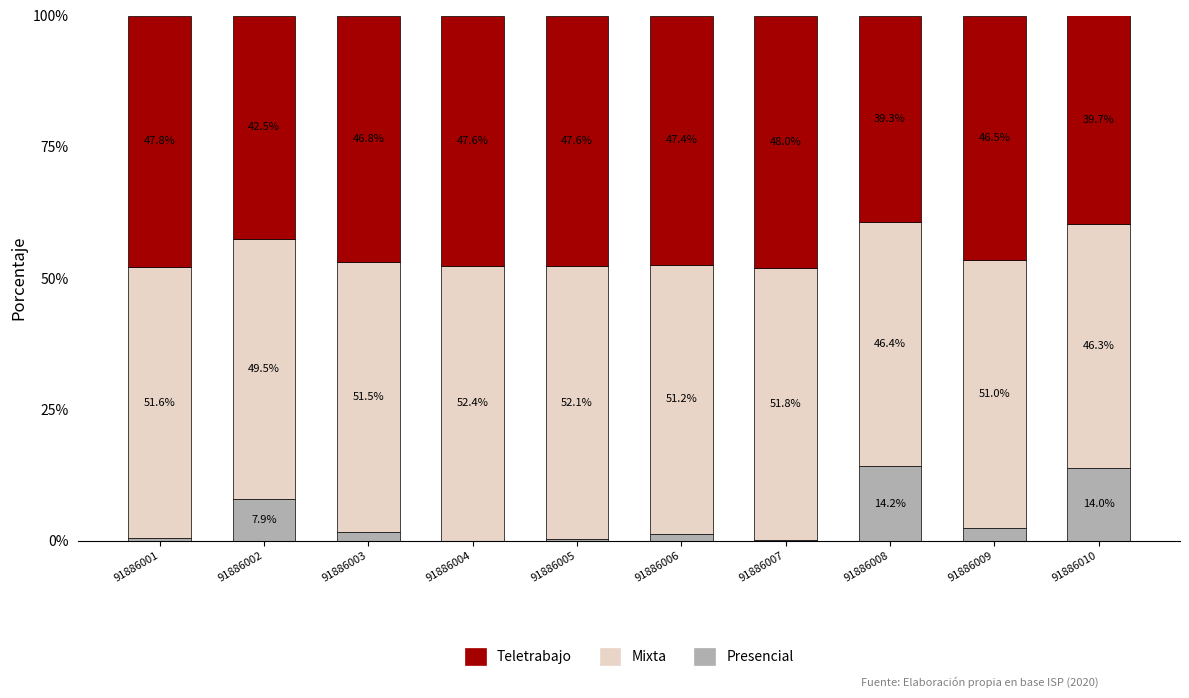

What are all the series names shown in the legend?

Teletrabajo, Mixta, Presencial